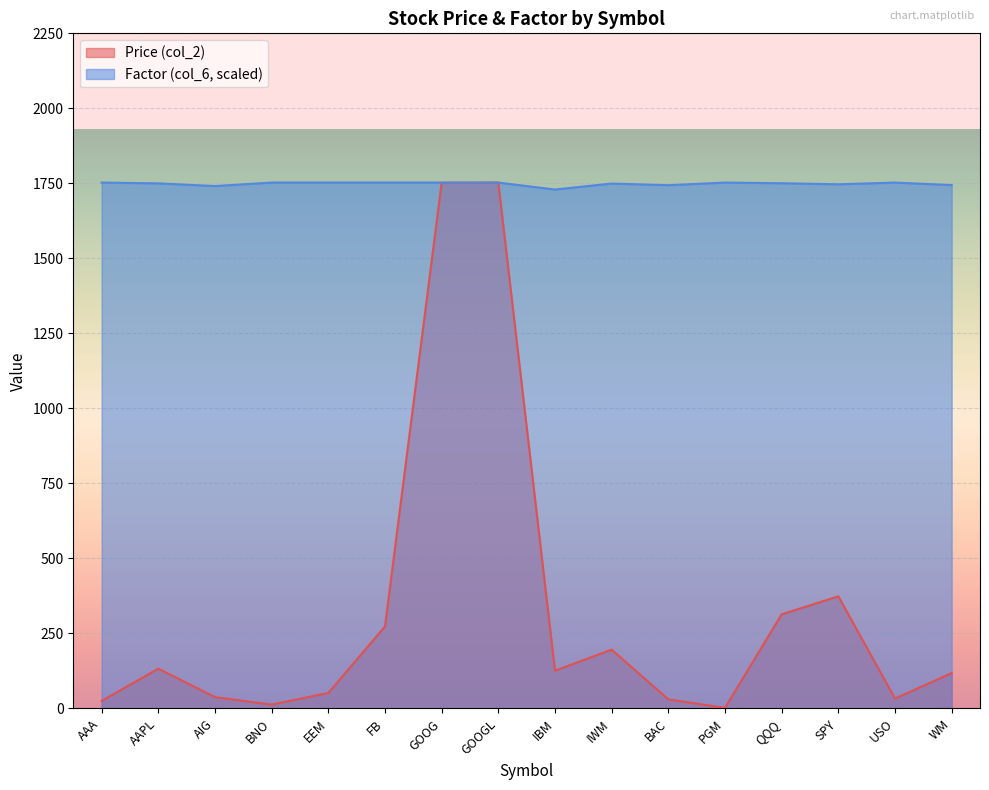

Between AAPL and USO, which series saw the biggest shift?

Price (col_2)